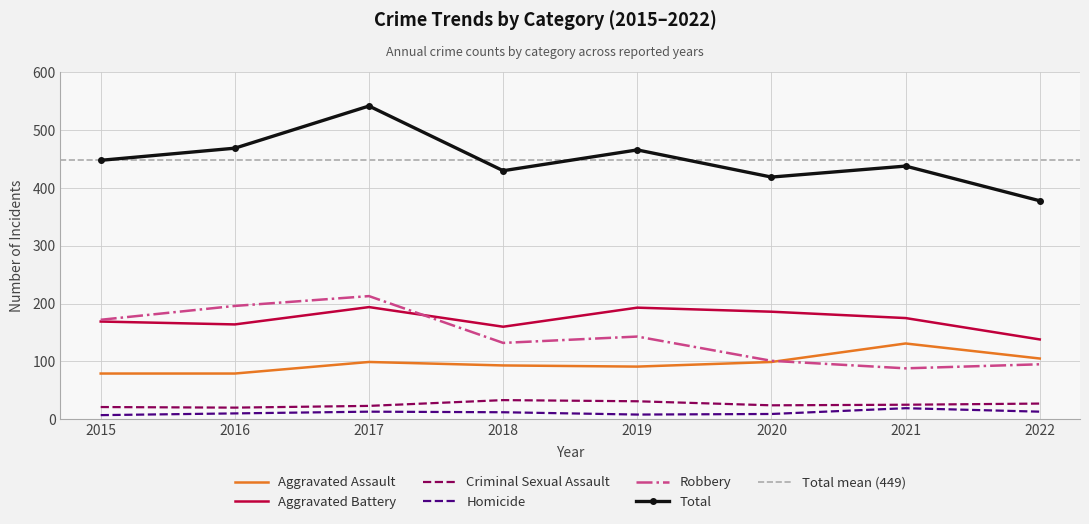

Where does the Robbery series first go above 143?

2015